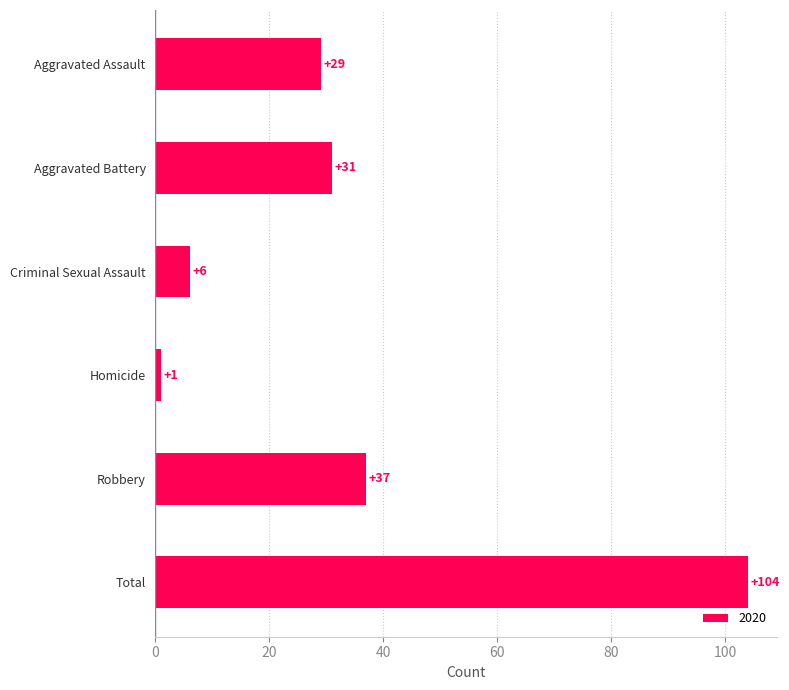

The chart shows a value of 1 at Homicide. True or false?

True